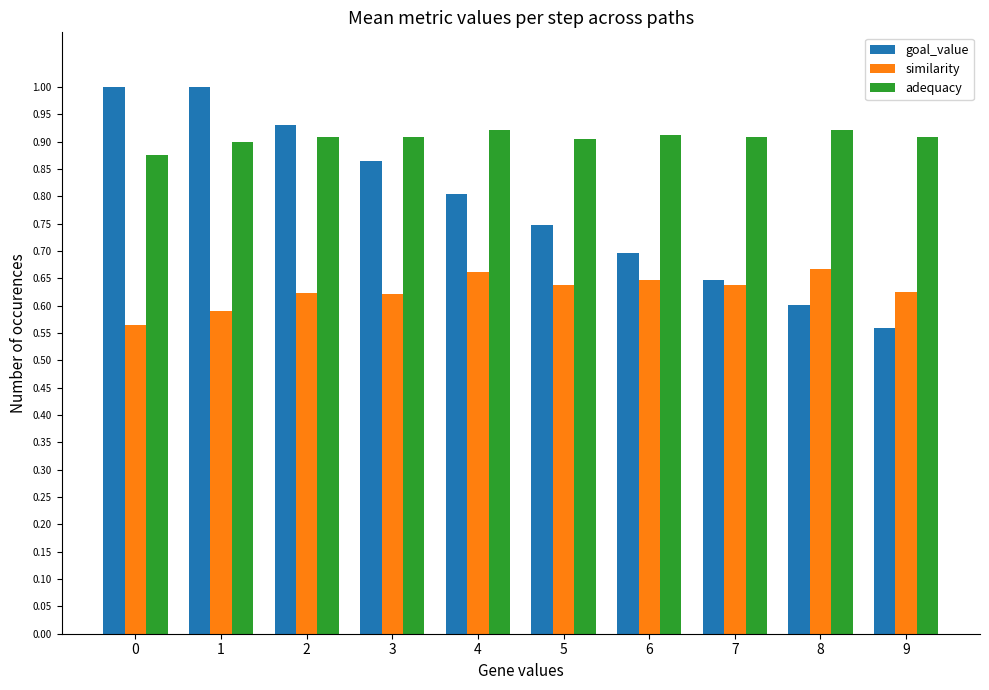

Rank the series by their average value, from highest to lowest.

adequacy, goal_value, similarity